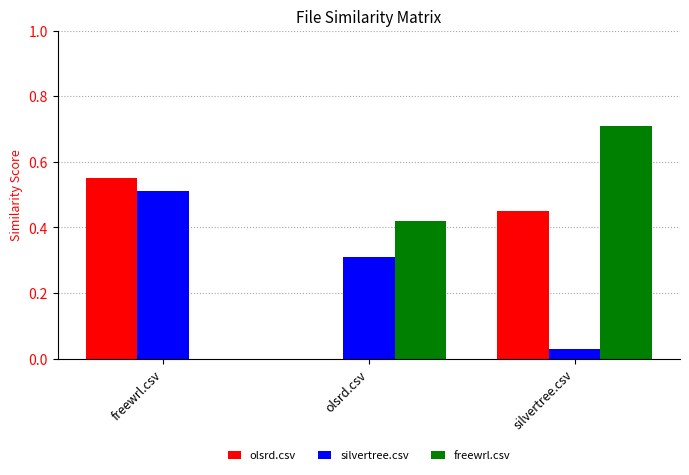

Between freewrl.csv and olsrd.csv, which series saw the biggest shift?

olsrd.csv